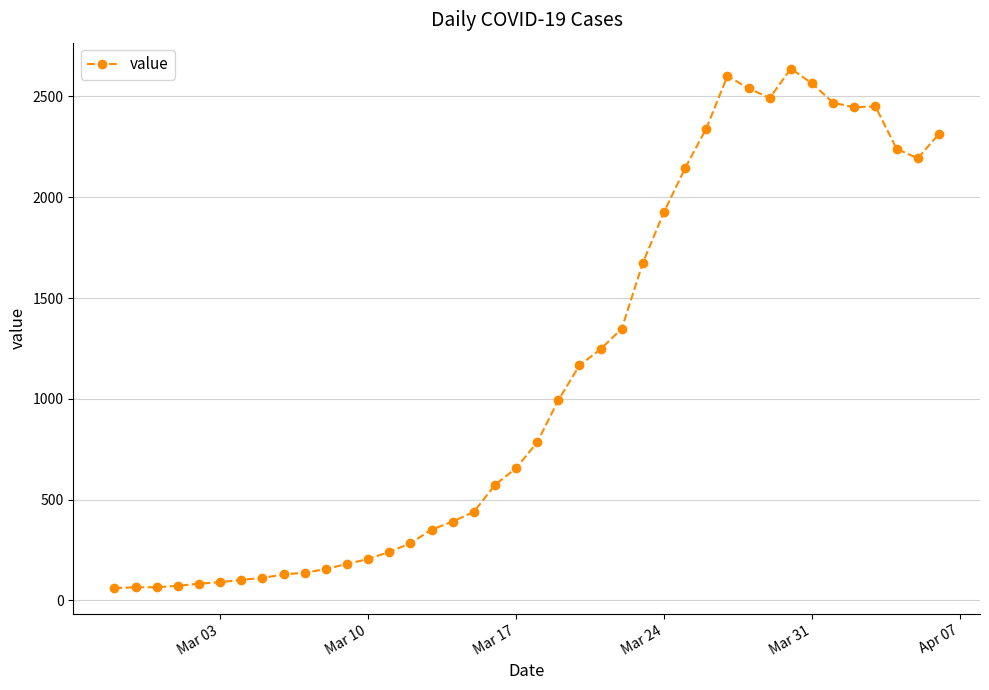

What is the maximum value shown in the chart?

2638